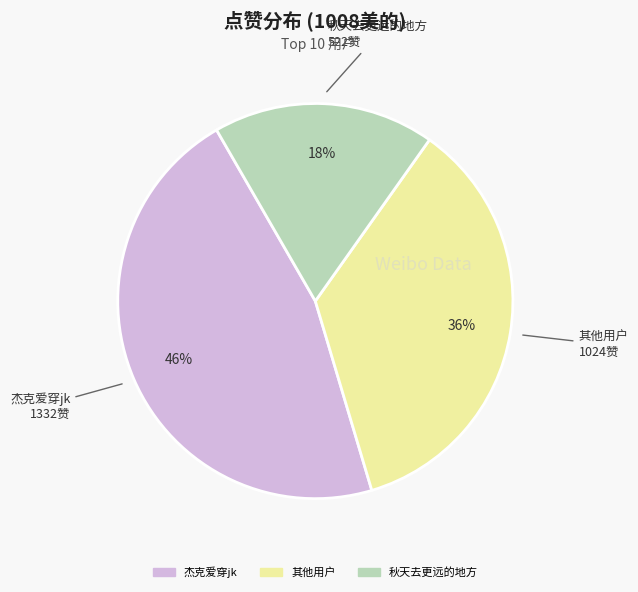

Count the number of slices in the pie.

3